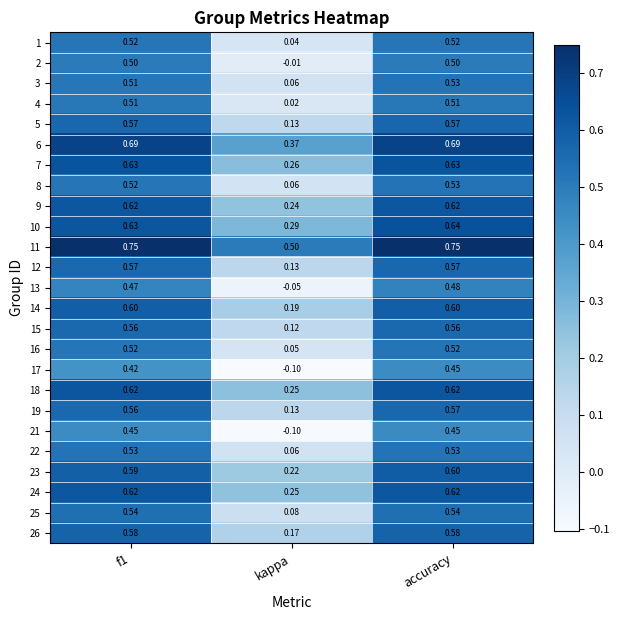

Which category has the lowest value across all series?

kappa